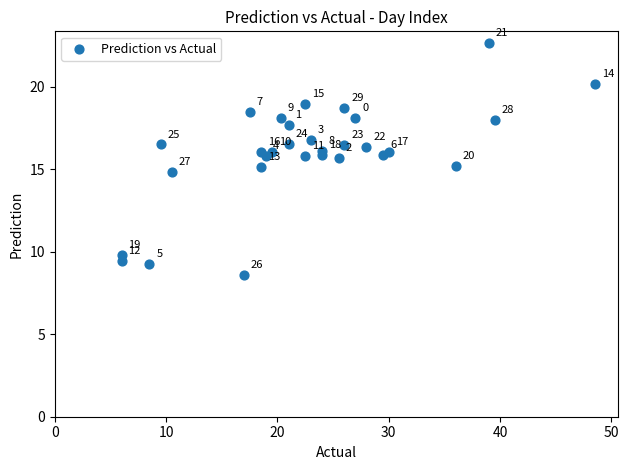

What Y value in the scatter plot is closest to 15?

15.1